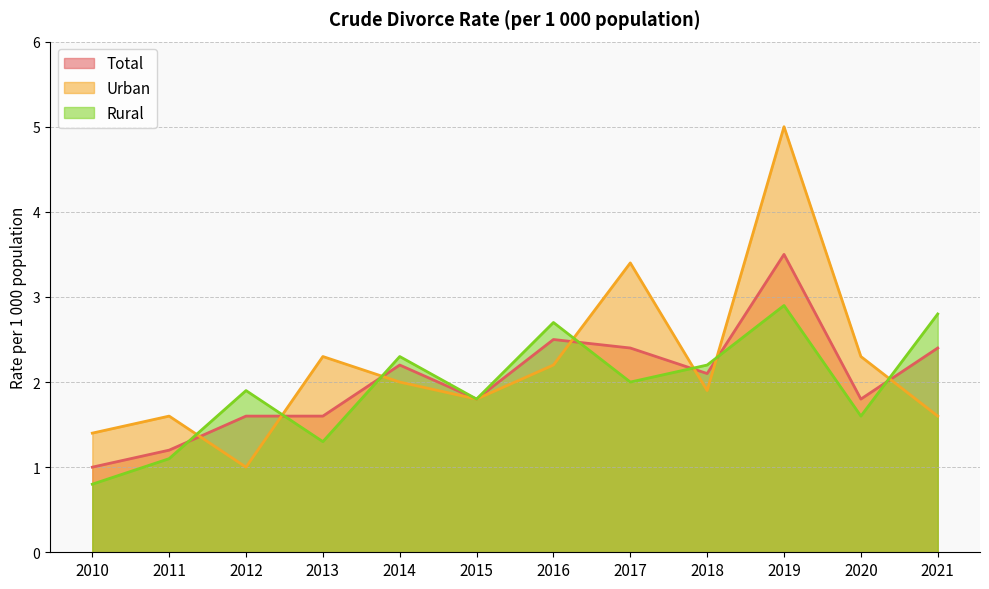

Which category has the highest value in the Rural series?

2019